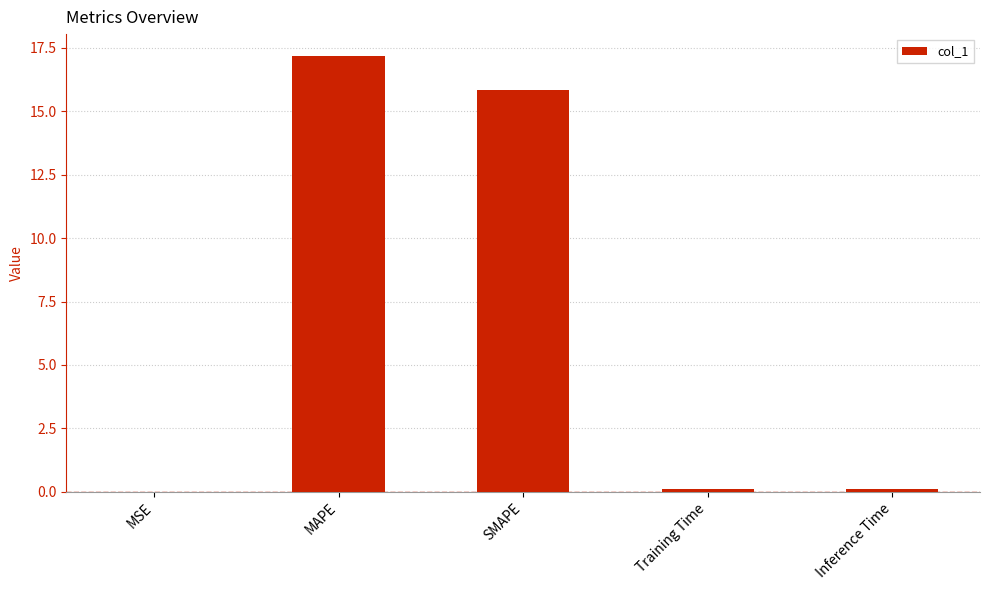

How many distinct data groups are displayed?

1